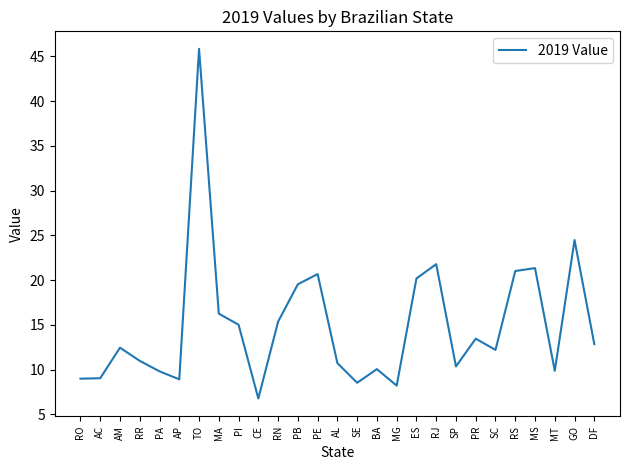

Is it true that the value at RO is 3.3?

False